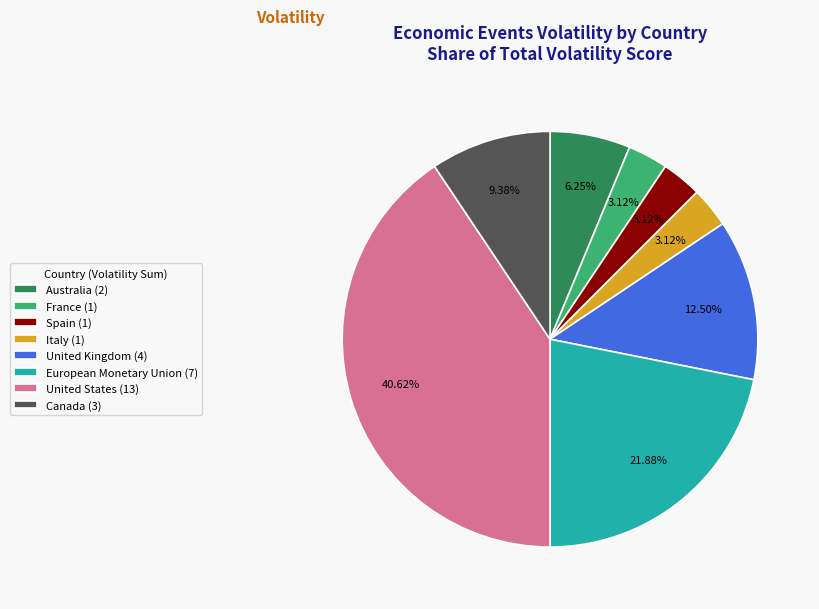

Which has a higher value, Spain (1) or Australia (2)?

Australia (2)